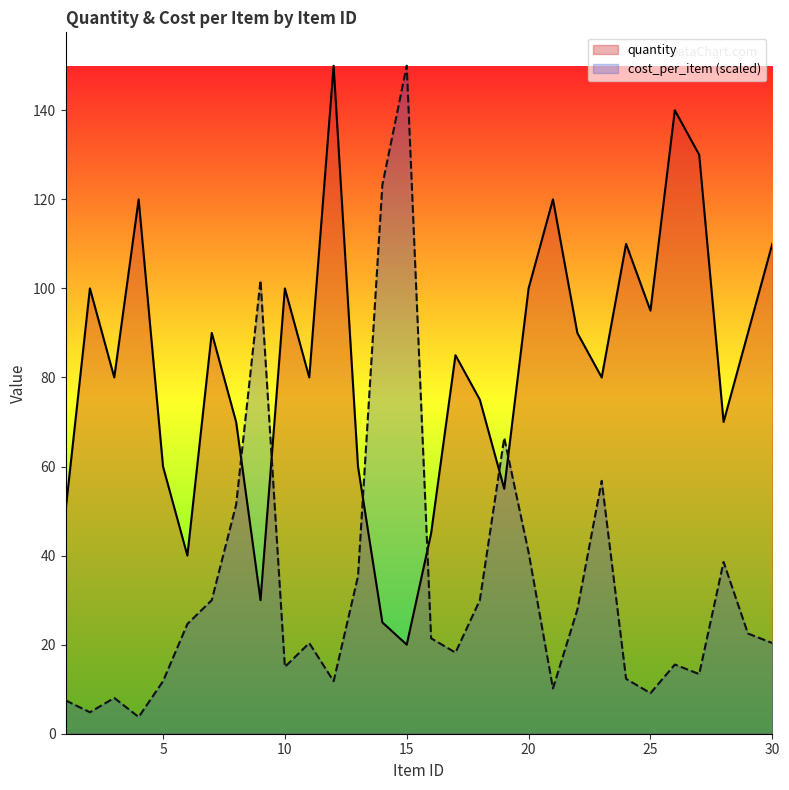

List the series in order of their overall mean, highest first.

quantity, cost_per_item (scaled)